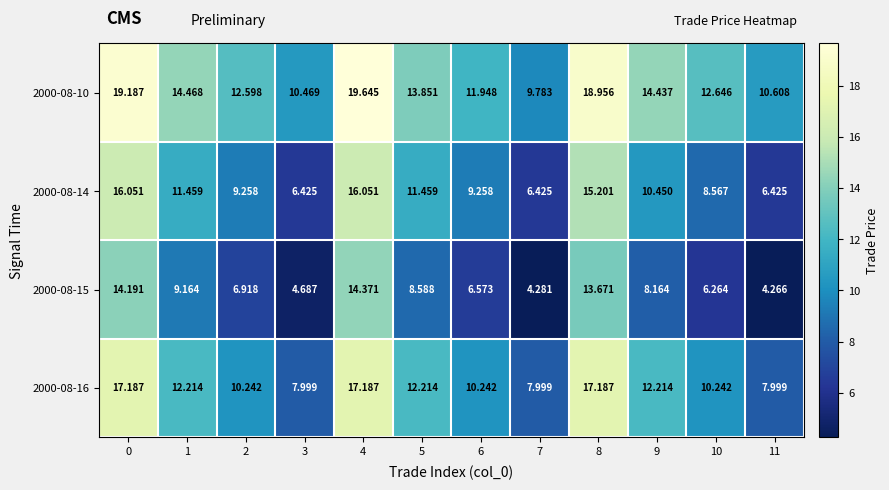

What is the total value across all series at 0?

66.6